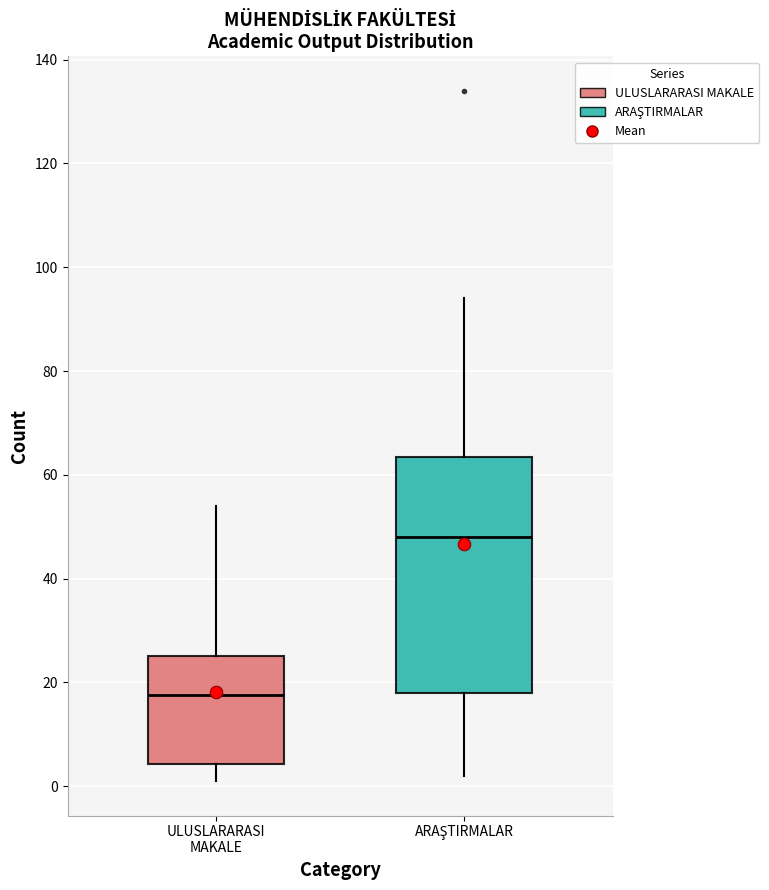

Which box has the highest median line?

ARAŞTIRMALAR